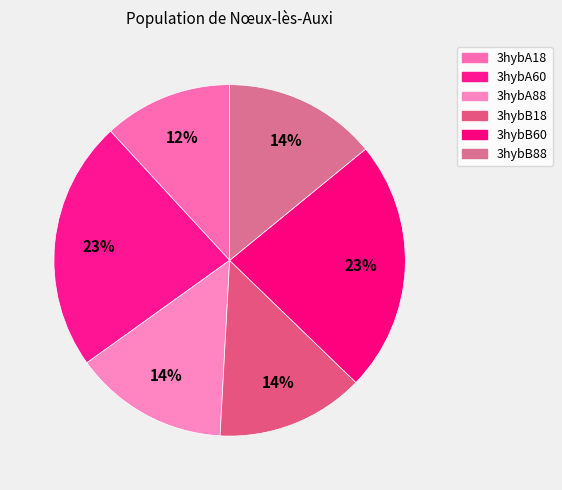

Is 3hybA88 the majority of the pie?

No